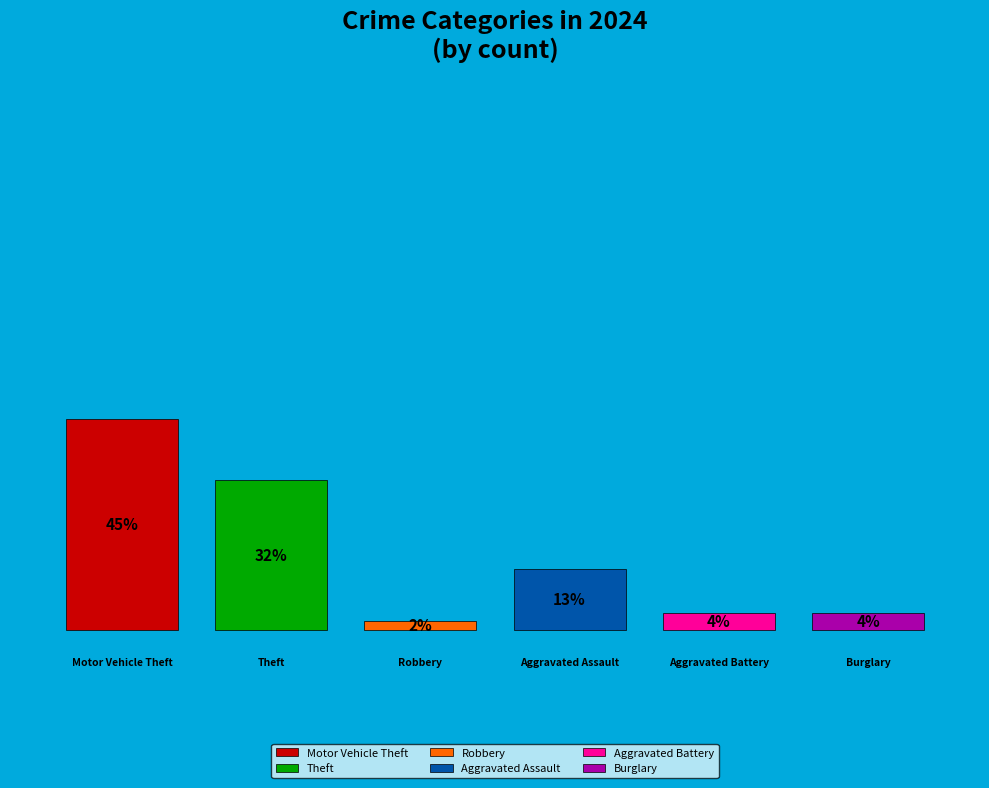

To the nearest percent, what is the average slice percentage?

17%